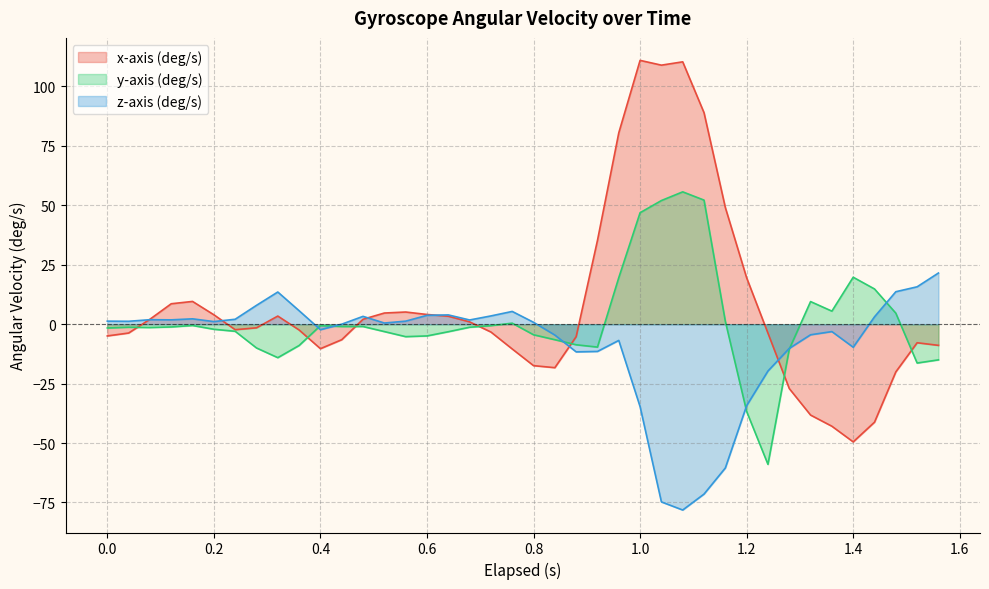

True or false: y-axis (deg/s) and z-axis (deg/s) intersect in this chart.

True